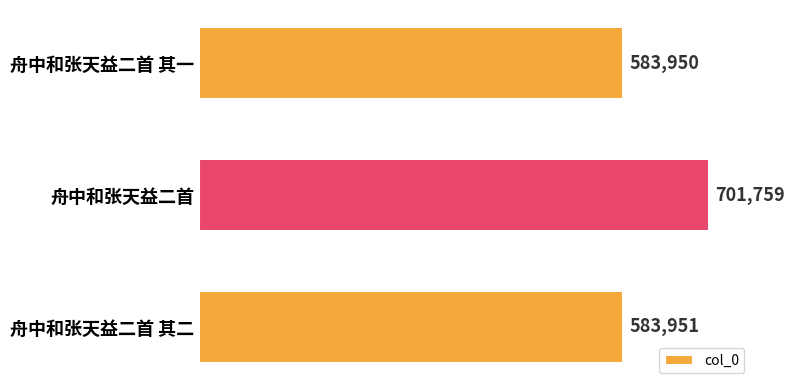

List the labels in order of value, smallest first.

舟中和张天益二首 其一, 舟中和张天益二首 其二, 舟中和张天益二首